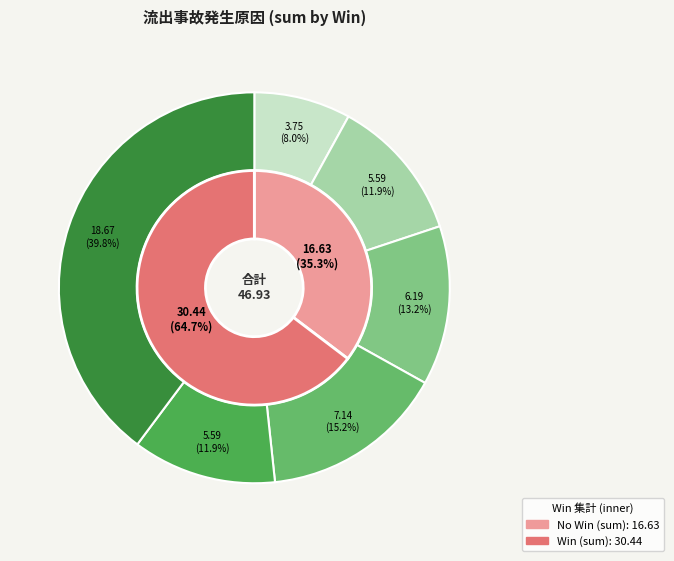

Which category has the smallest portion of the pie?

2022-09-14 (Win=0)